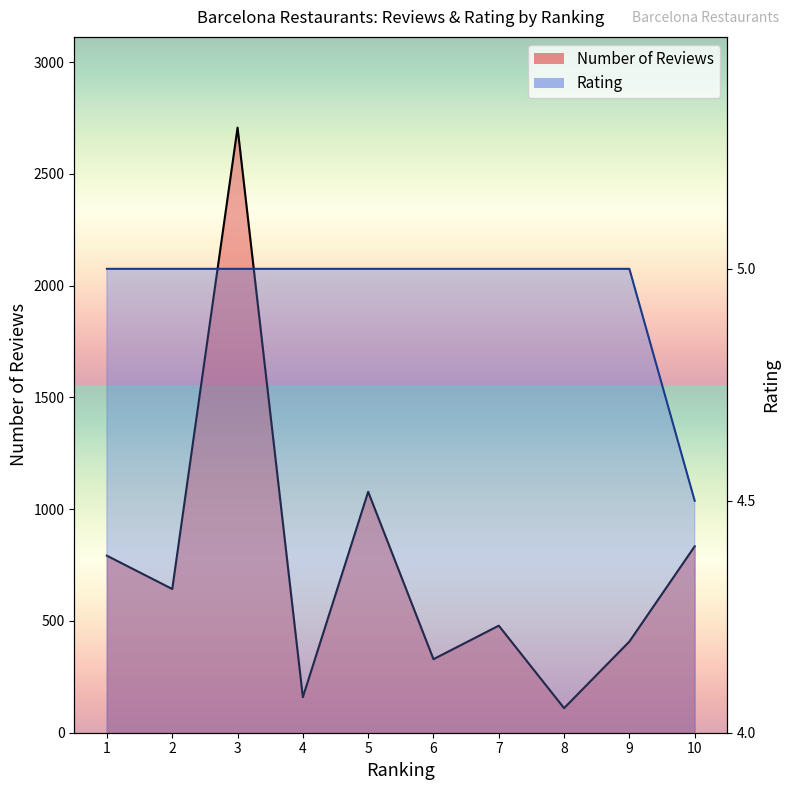

What is the value of the Number of Reviews point at the 4th from the left?

159.0